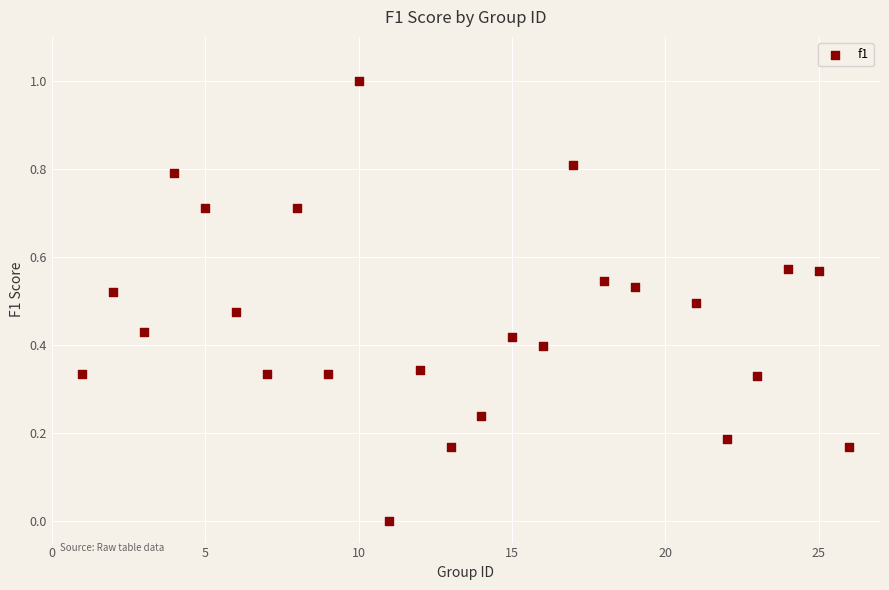

What is the range of X values (max minus min)?

25.0